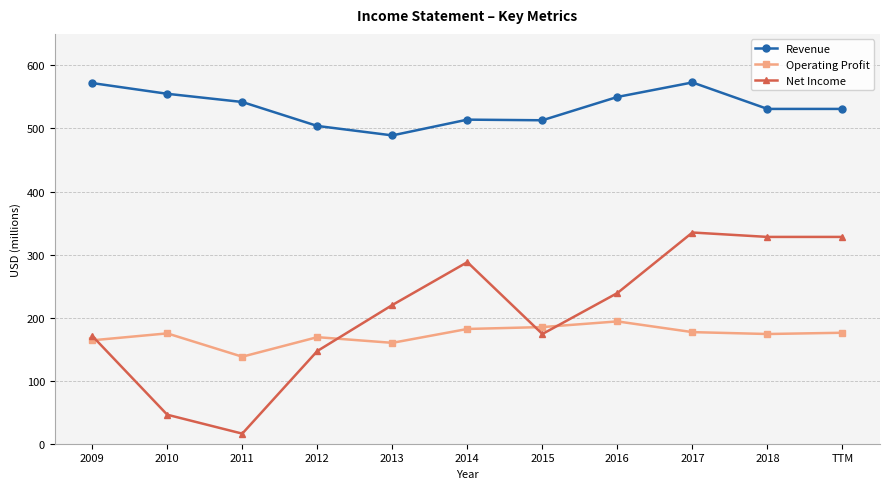

What is the value of the Net Income point at the 11th from the left?

328